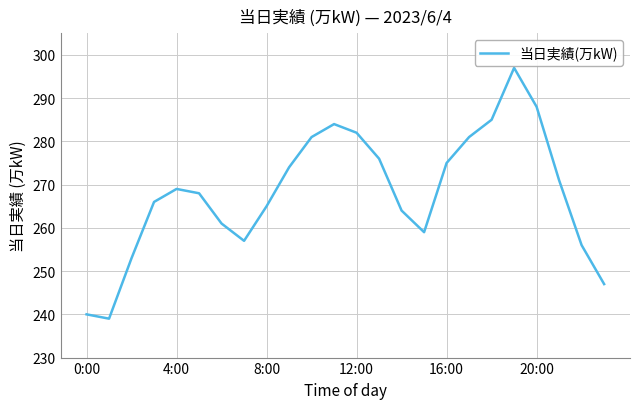

What is the greatest value displayed?

297